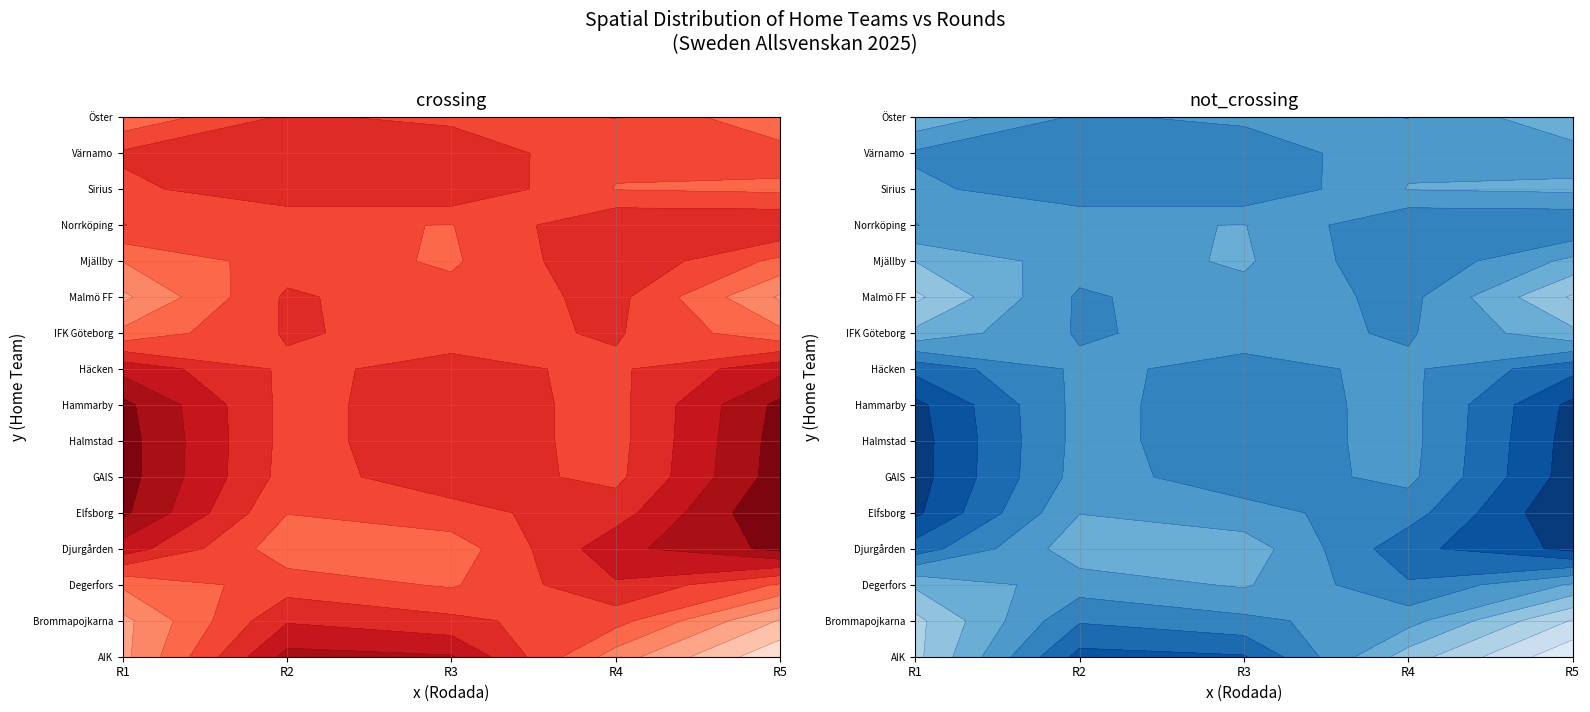

Which label corresponds to the smallest value in the chart?

Rodada 2